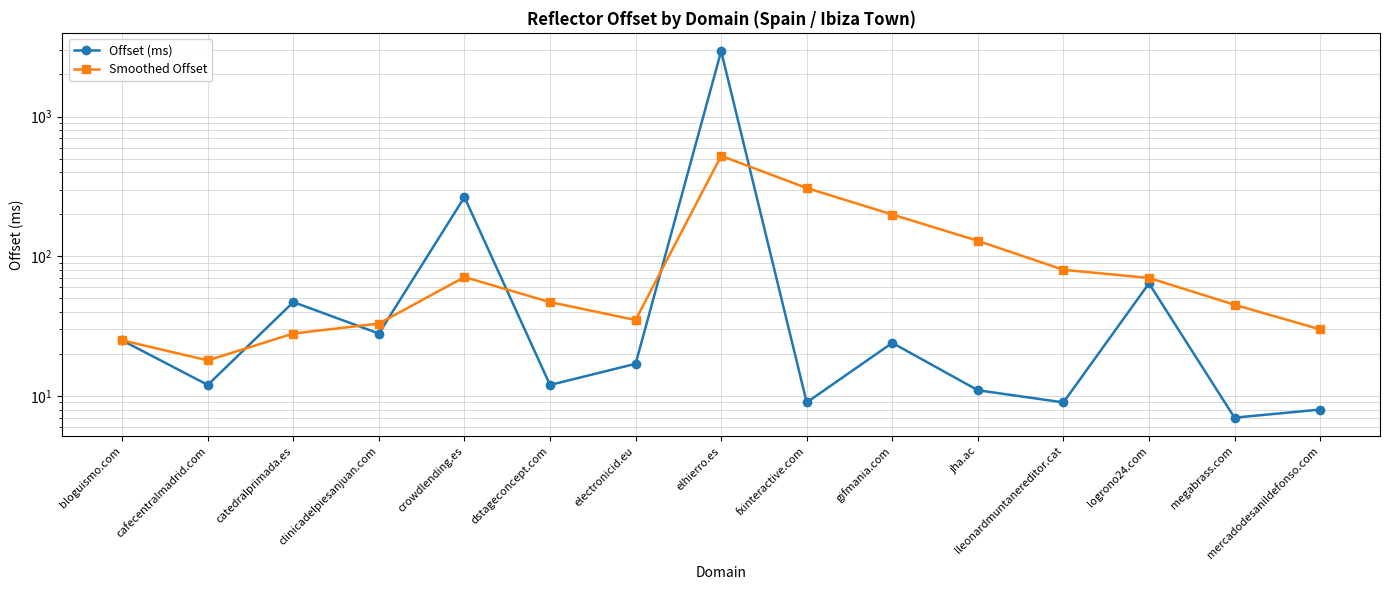

The value of Offset (ms) at bloguismo.com is 12. True or false?

False